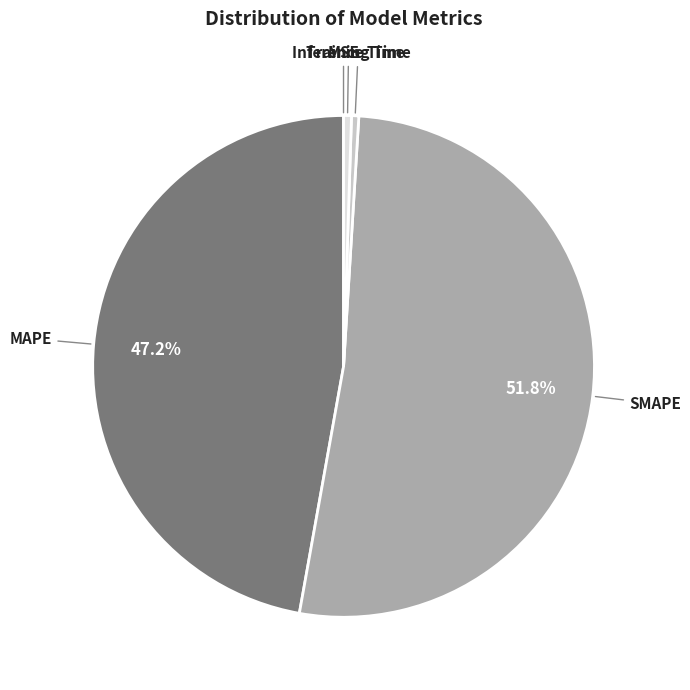

Is SMAPE the majority of the pie?

Yes